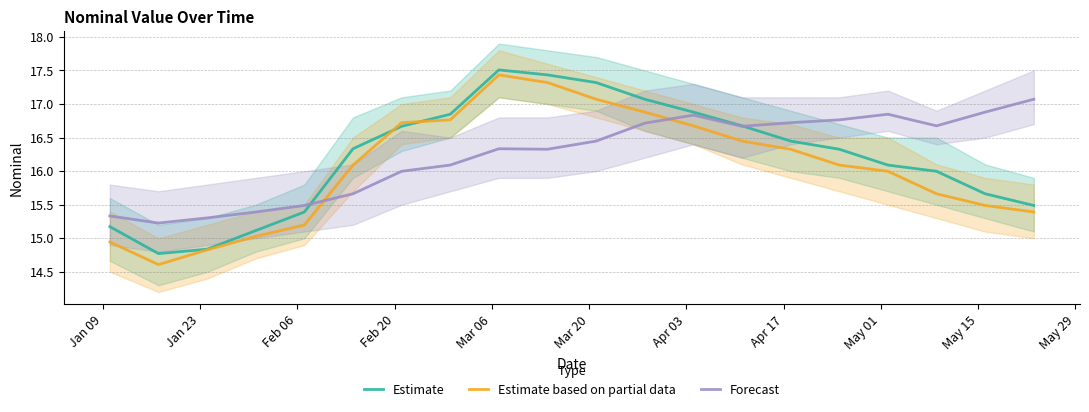

What is the lowest value of the Estimate series?

14.8